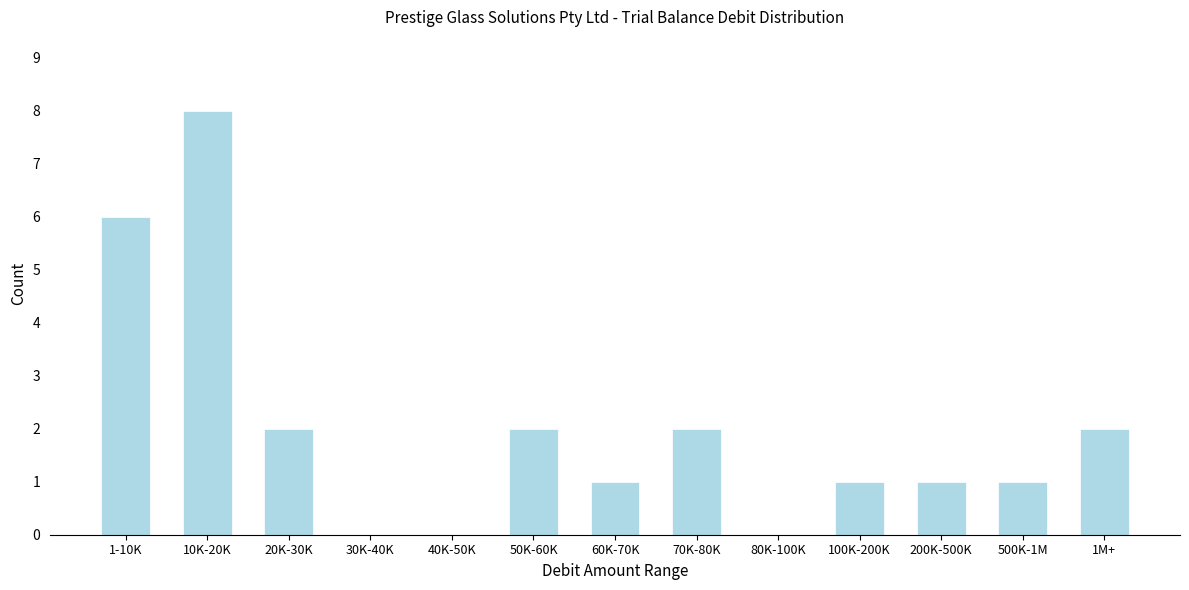

Reading left to right, extract all data points from this chart.

1-10K=6	10K-20K=8	20K-30K=2	30K-40K=0	40K-50K=0	50K-60K=2	60K-70K=1	70K-80K=2	80K-100K=0	100K-200K=1	200K-500K=1	500K-1M=1	1M+=2